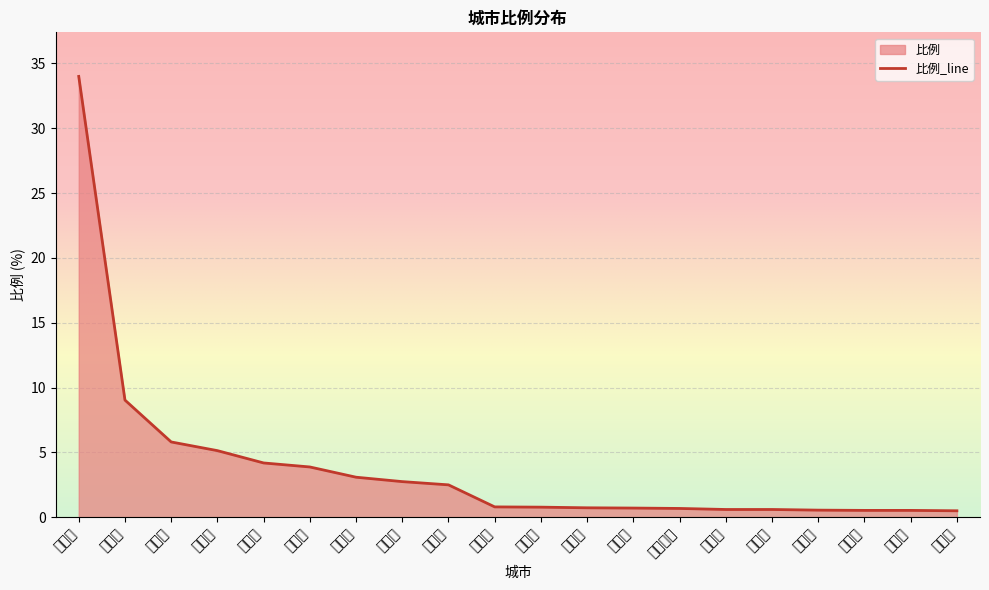

True or false: the data shows 3.5 at 赣州市.

False